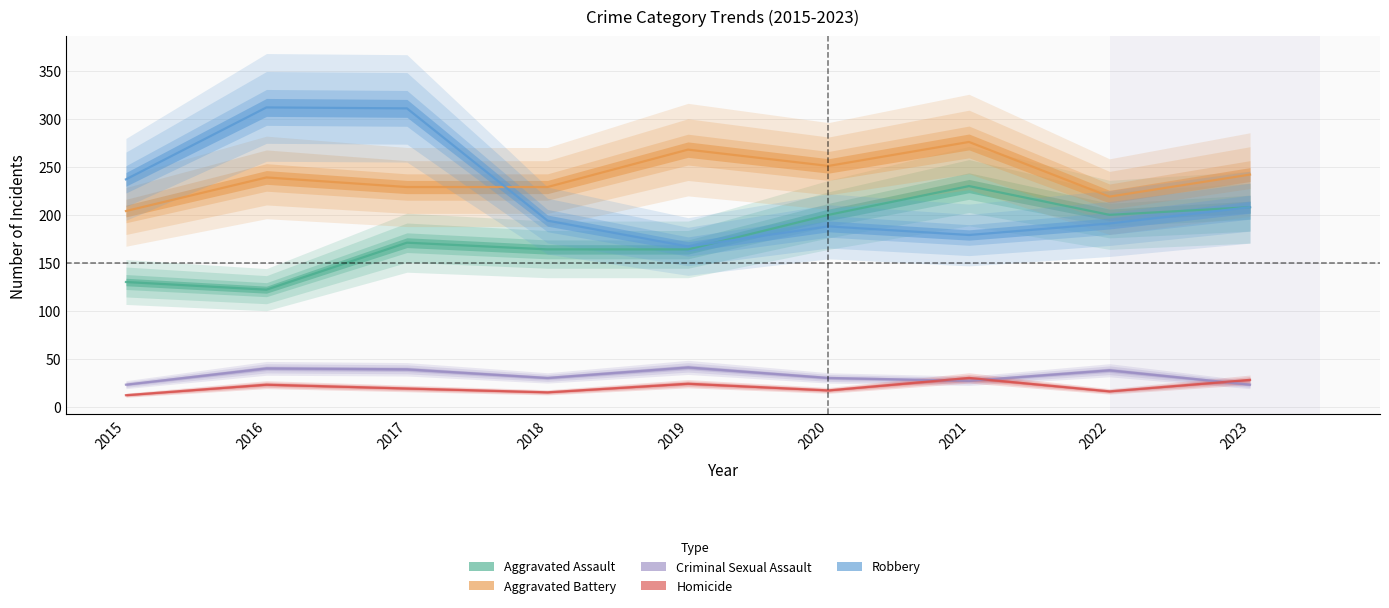

At which category does the chart reach its peak across all series?

2016